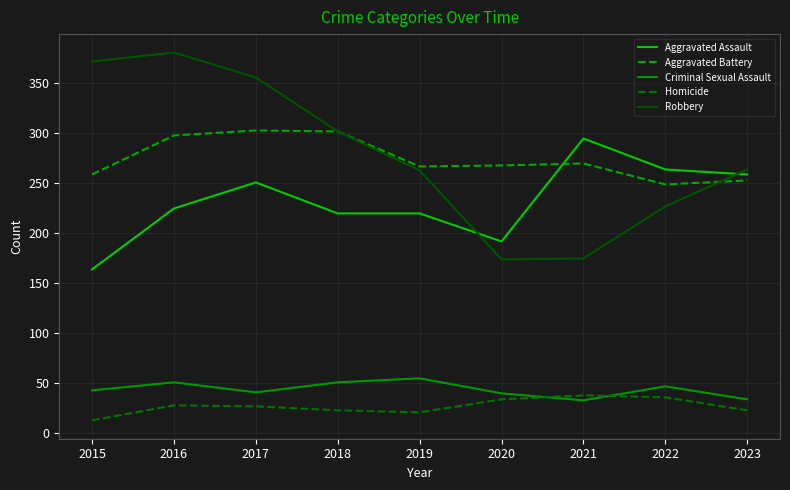

At which label is Aggravated Battery closest to 276?

2021